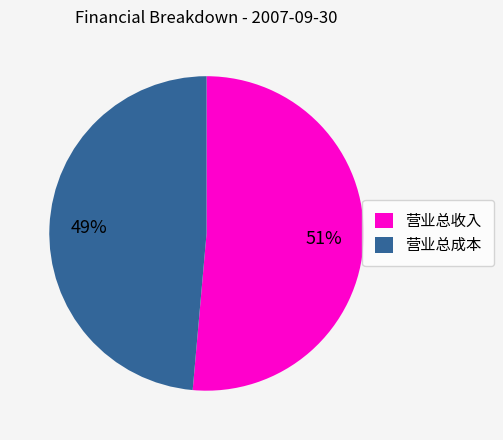

Is it true that 营业总收入 is 44% of the pie?

False